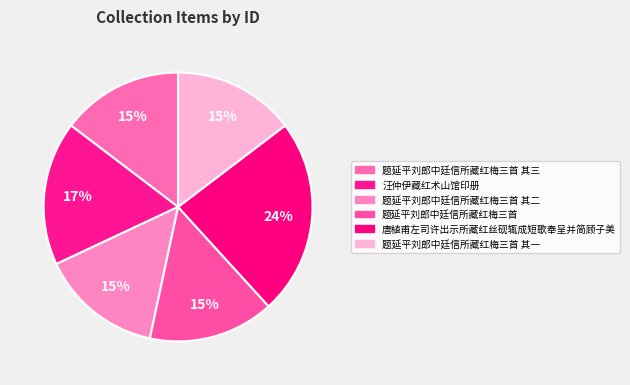

To the nearest percent, what is the difference between the largest and smallest slice percentages?

9%